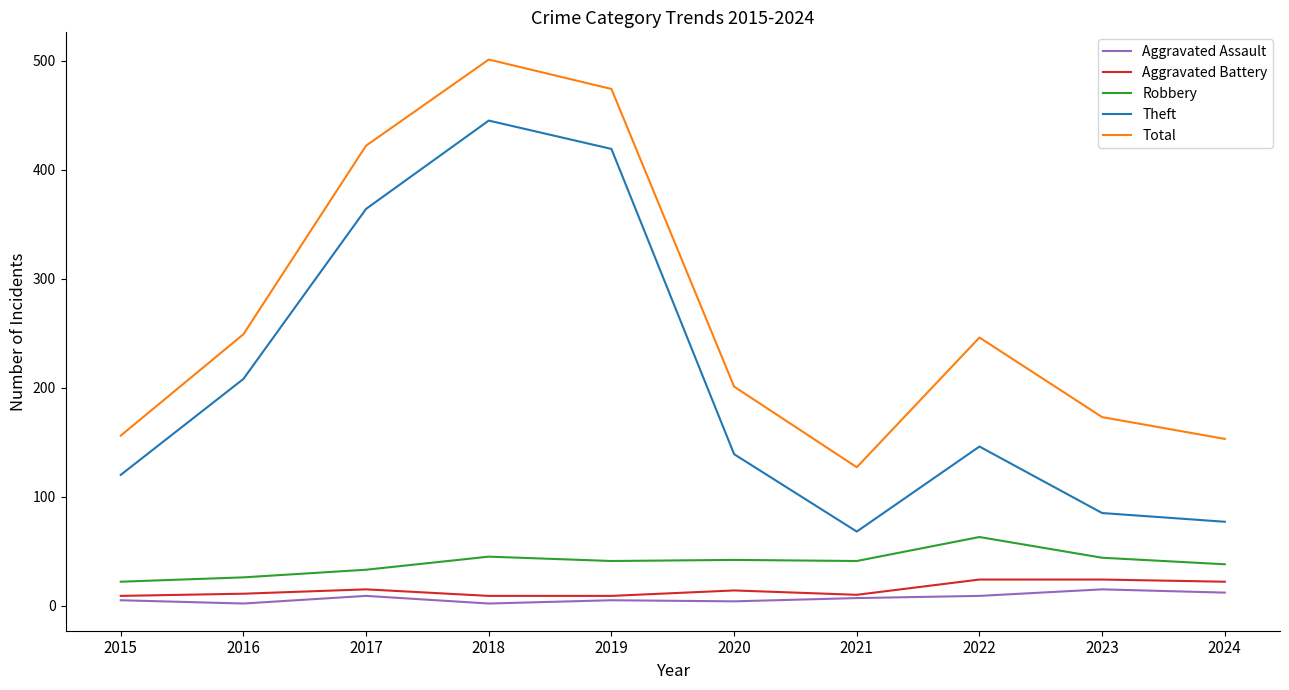

How many lines are shown in the chart?

5